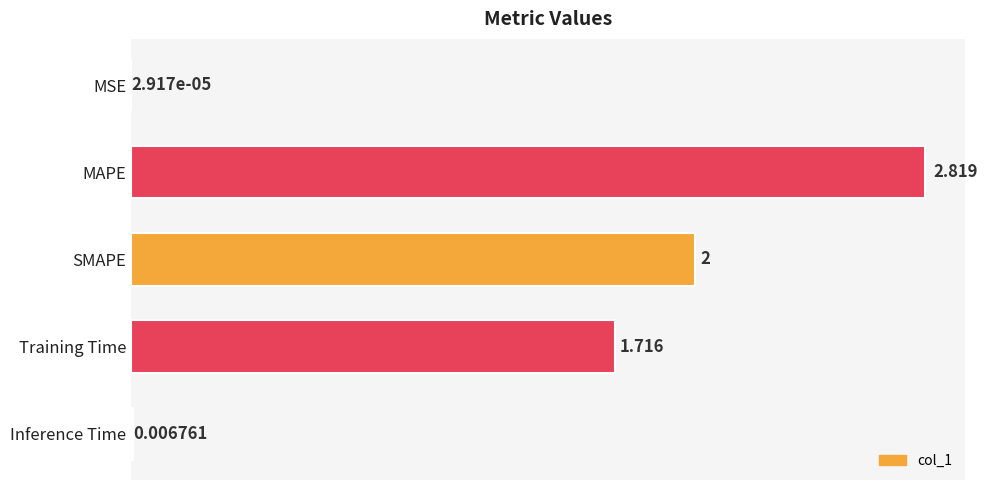

At which category does the chart reach its peak across all series?

MAPE